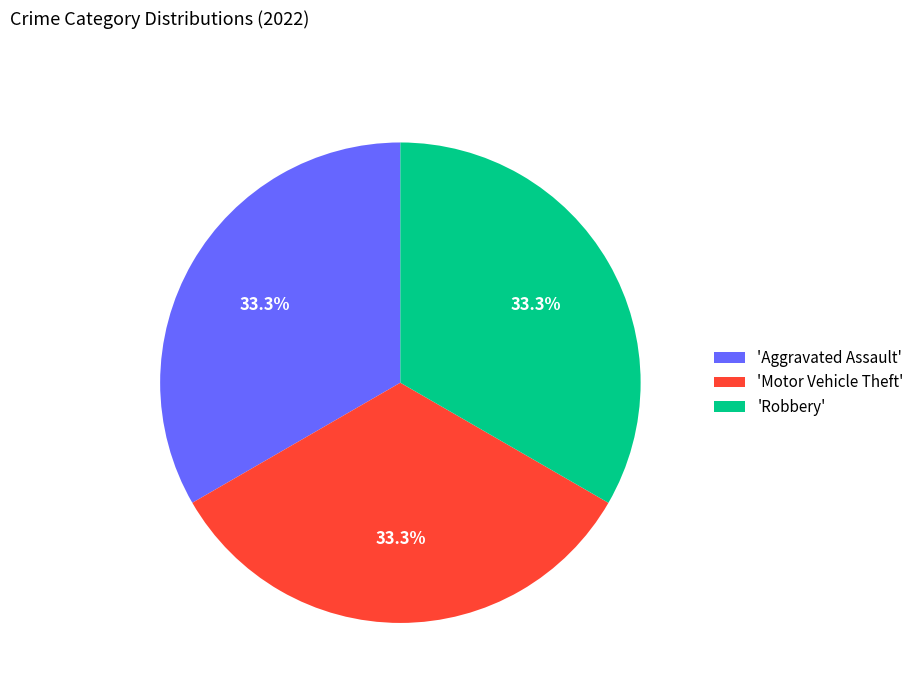

Approximately how many times larger is the value at 'Motor Vehicle Theft' compared to 'Robbery'?

1.0